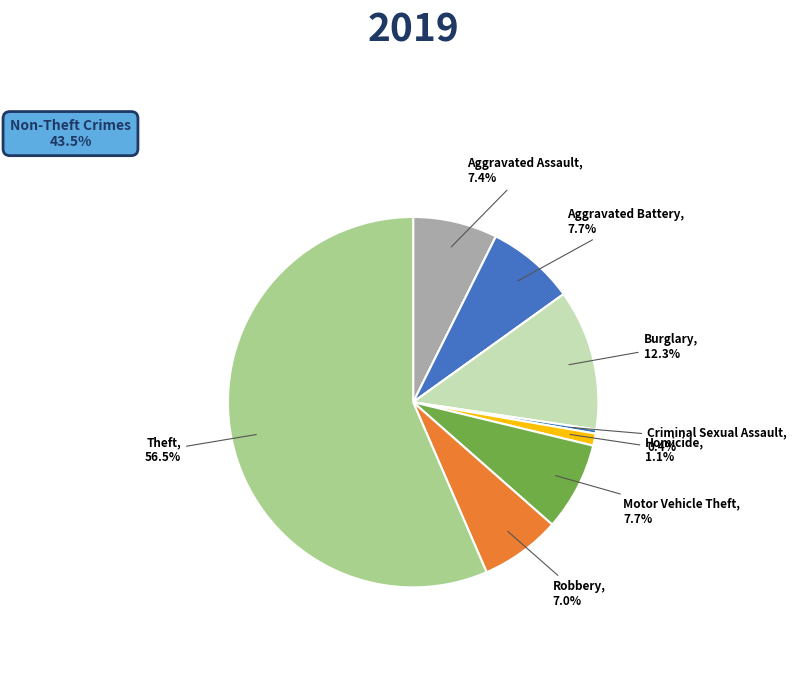

To the nearest percent, what is the difference between the largest and smallest slice percentages?

56%